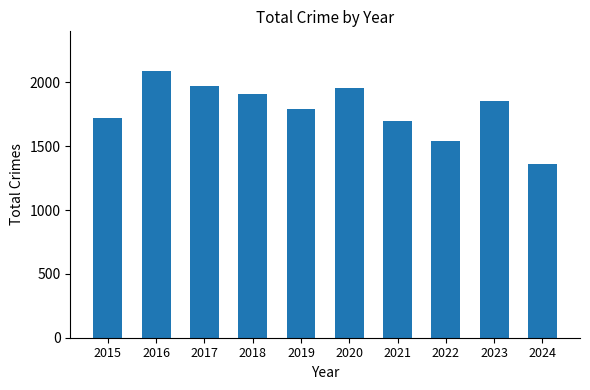

Which has a higher value, 2016 or 2022?

2016